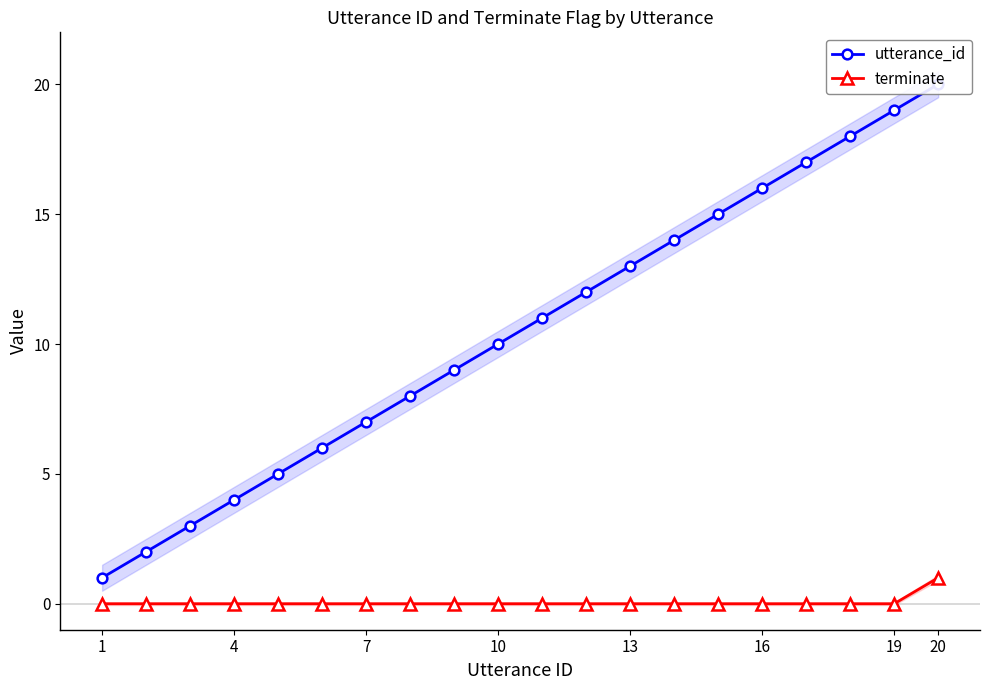

The utterance_id series shows 5 at 13. True or false?

False